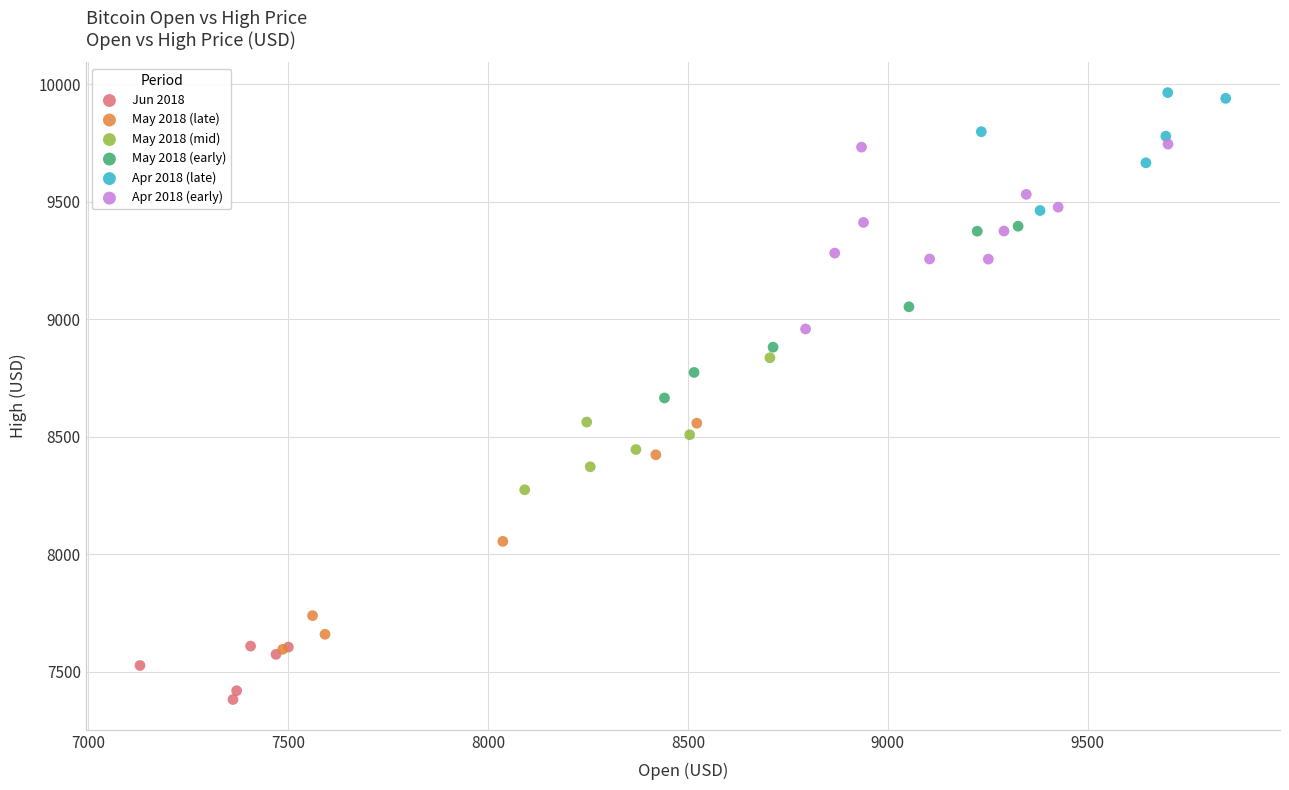

Which series has the largest Y range (max minus min)?

May 2018 (late)